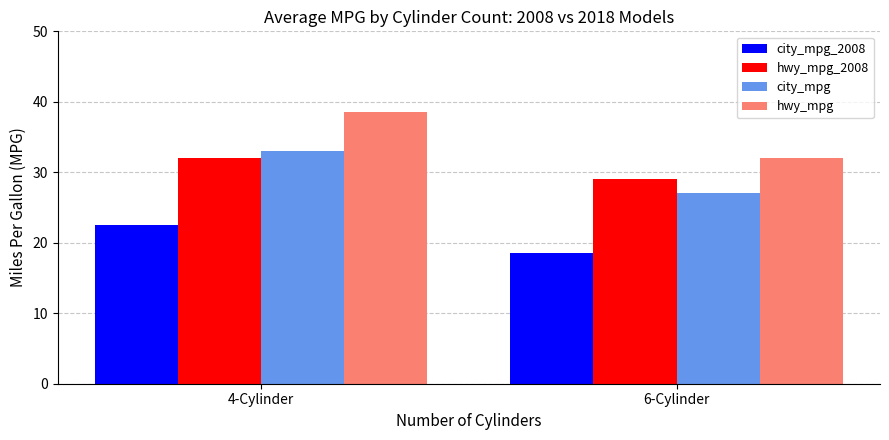

What are all the series names shown in the legend?

city_mpg_2008, hwy_mpg_2008, city_mpg, hwy_mpg